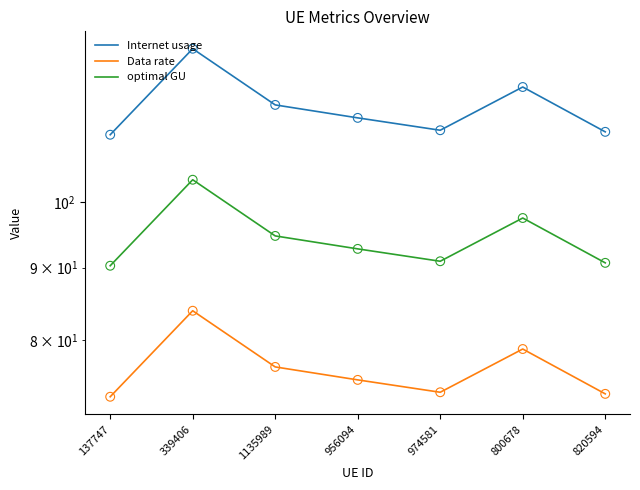

At which category is the sum across all series the highest?

339406